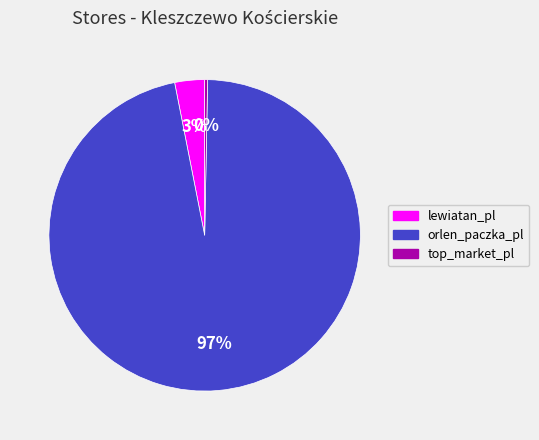

Which category accounts for the majority?

orlen_paczka_pl